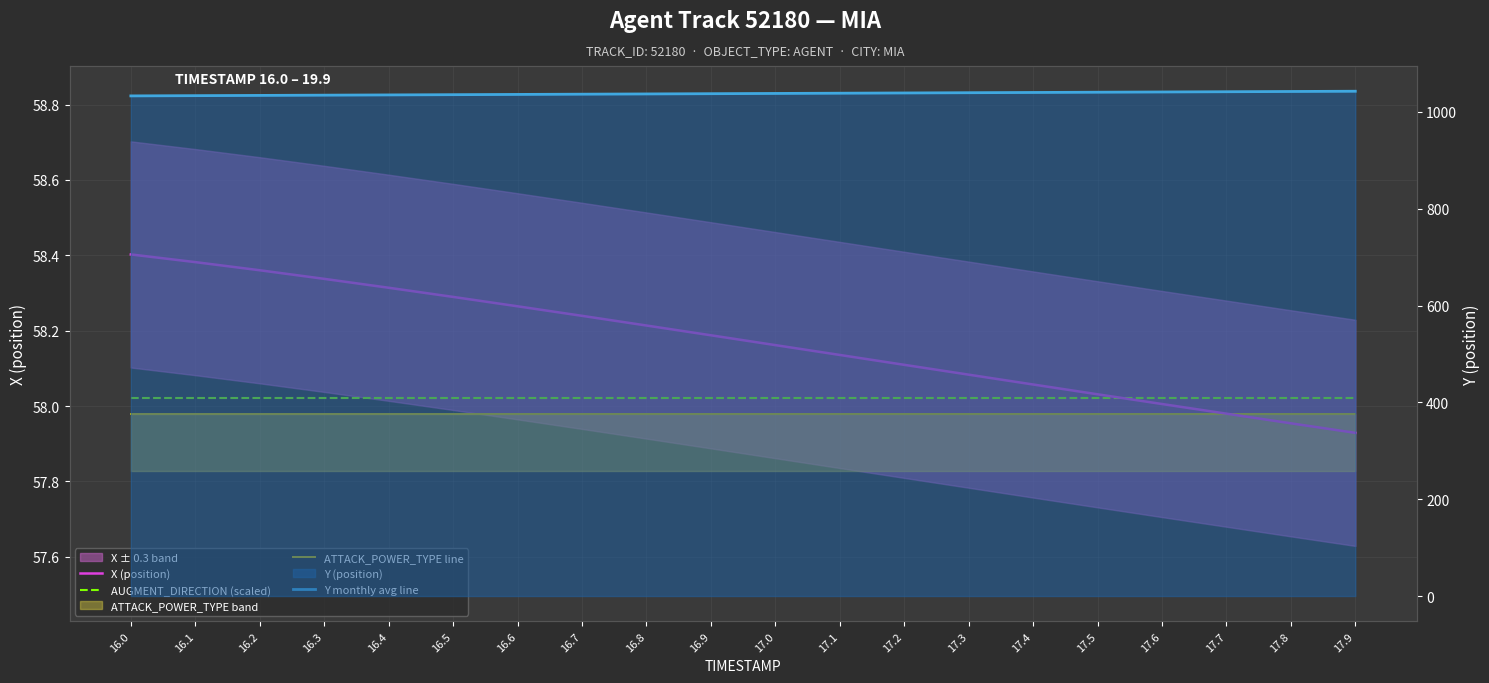

True or false: ATTACK_POWER_TYPE line and X (position) cross at least once.

True